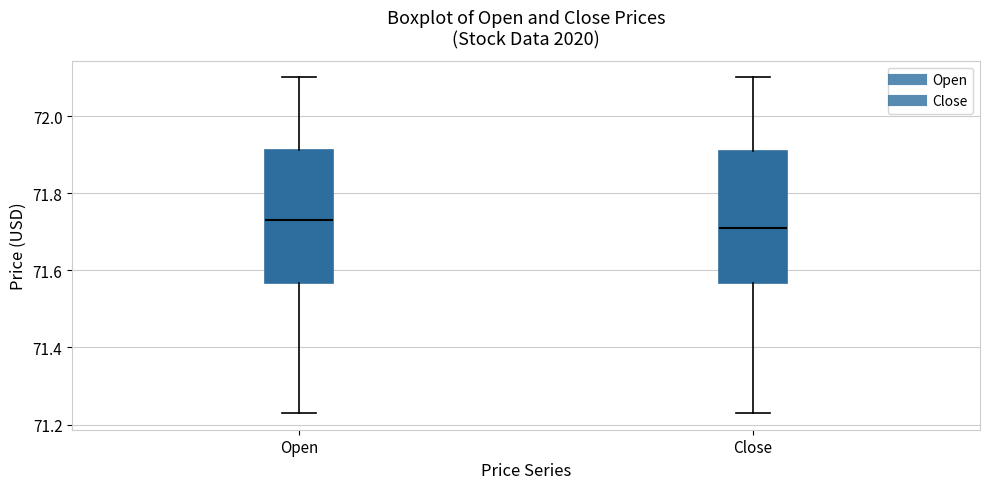

Reading left to right, transcribe this box plot: for each box, give where its median line is, the range the box spans, and where its two whiskers end, as read against the y-axis. The values are not printed on the chart, so give them approximately, as read against the axis.

Open: median 71.74, box 71.56 to 71.92, whiskers 71.24 to 72.10
Close: median 71.72, box 71.56 to 71.92, whiskers 71.24 to 72.10